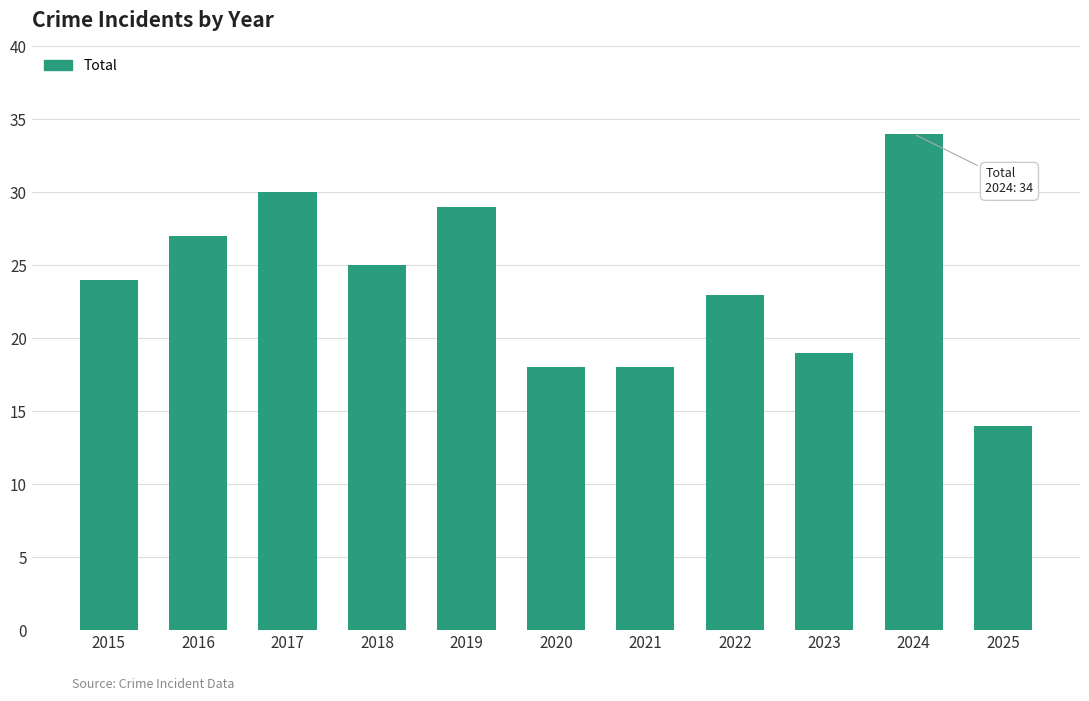

At which category does the chart reach its peak across all series?

2024